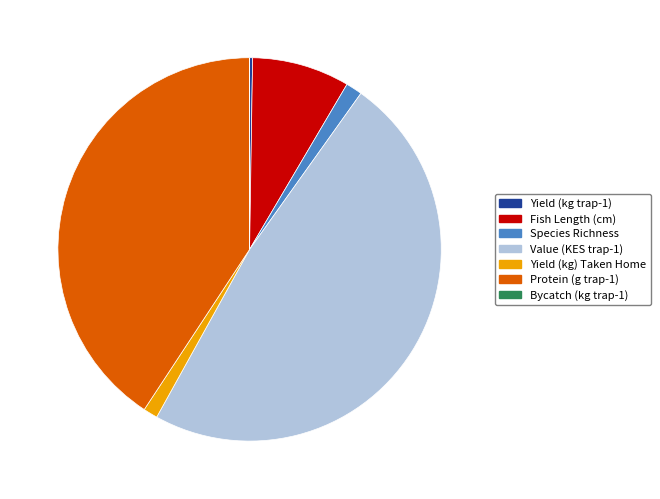

True or false: Protein (g trap-1) accounts for 41% of the total.

True